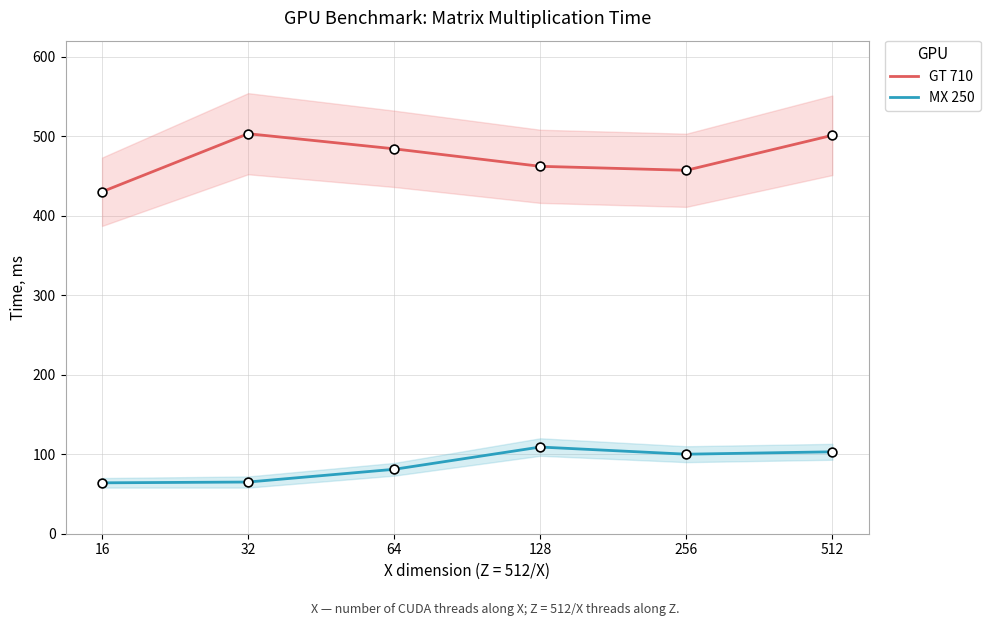

Which series contains the highest Y value?

GT 710